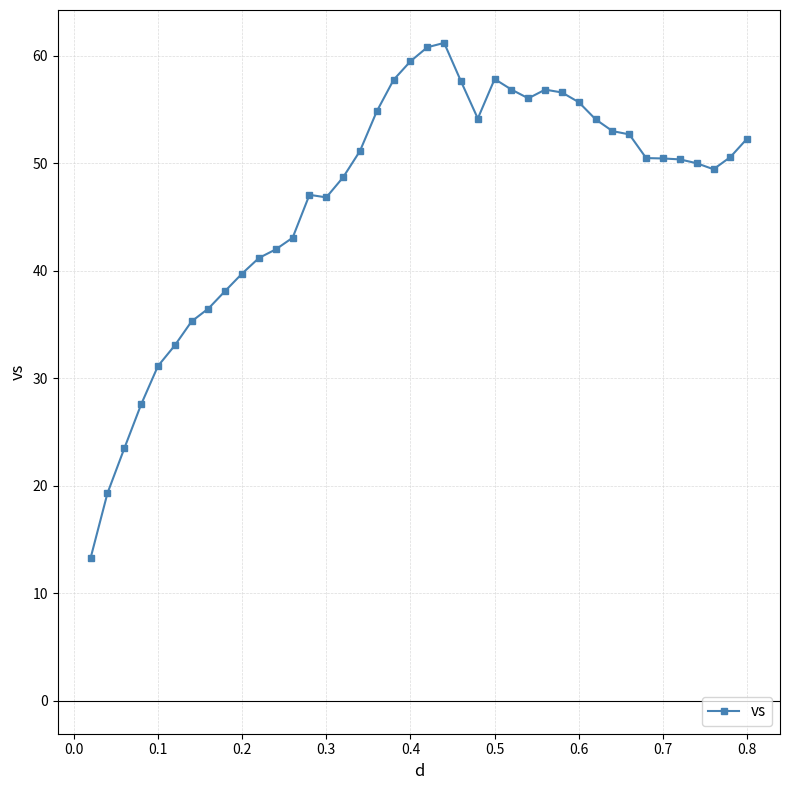

How many lines are shown in the chart?

1